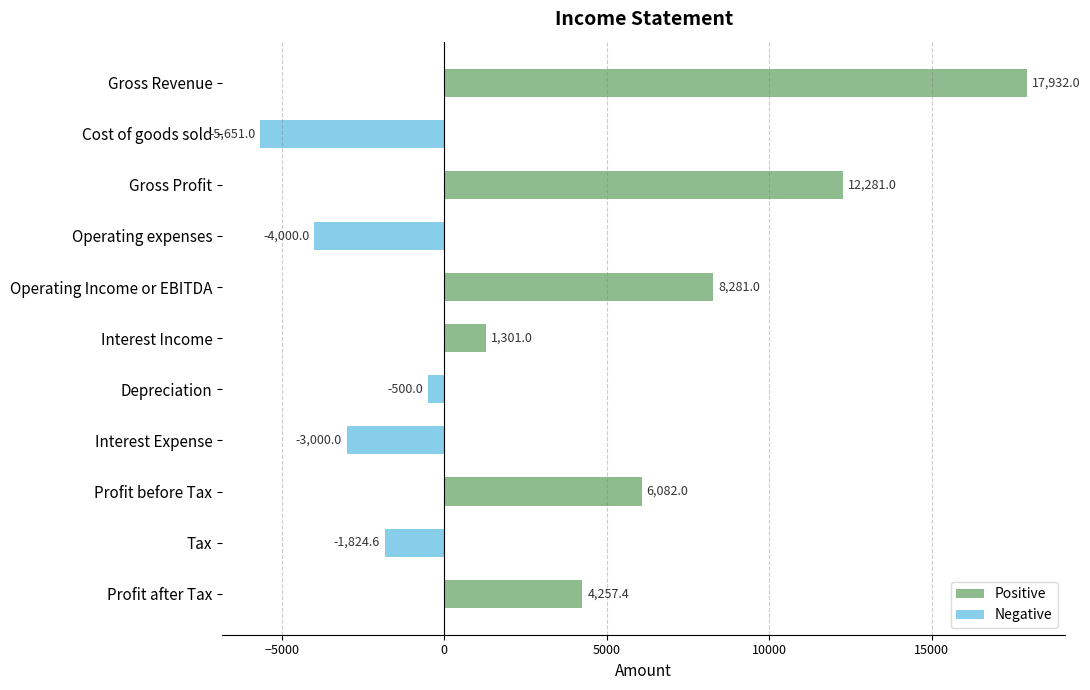

Reading left to right, list all the values displayed in this chart.

Positive: 17932.0	0.0	12281.0	0.0	8281.0	1301.0	0.0	0.0	6082.0	0.0	4257.4
Negative: 0.0	-5651.0	0.0	-4000.0	0.0	0.0	-500.0	-3000.0	0.0	-1824.6	0.0